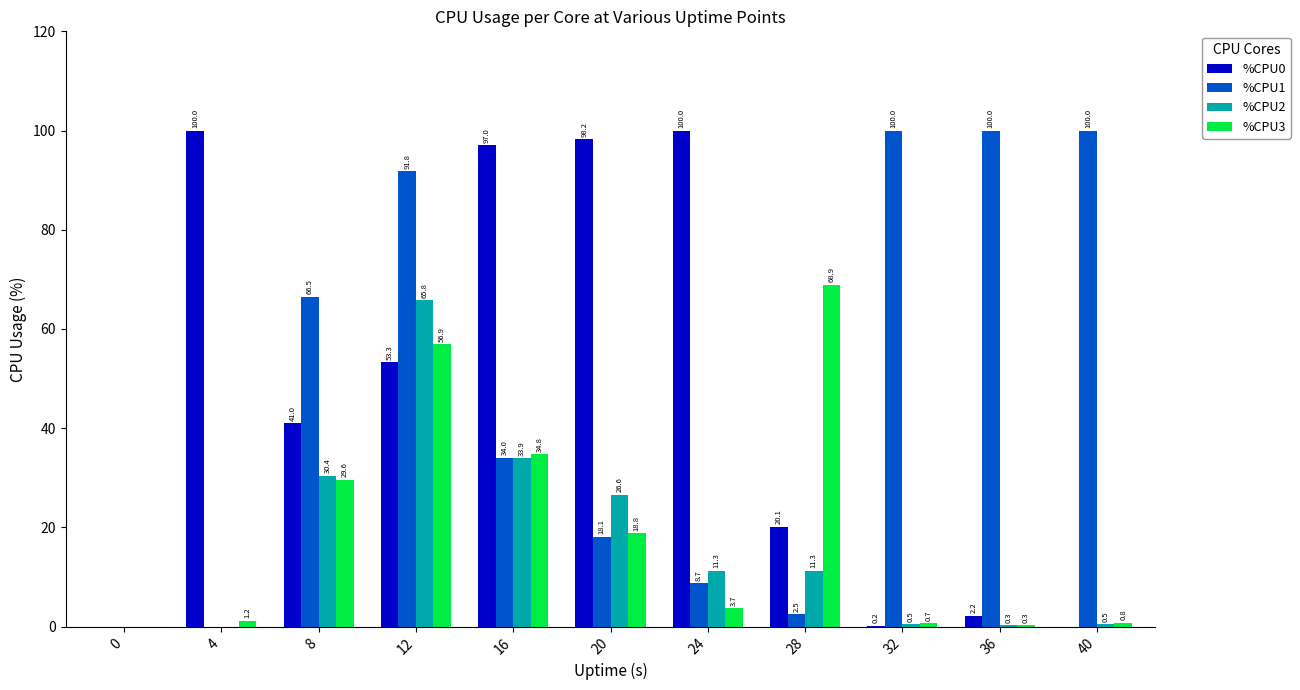

How many data points does each series have?

11